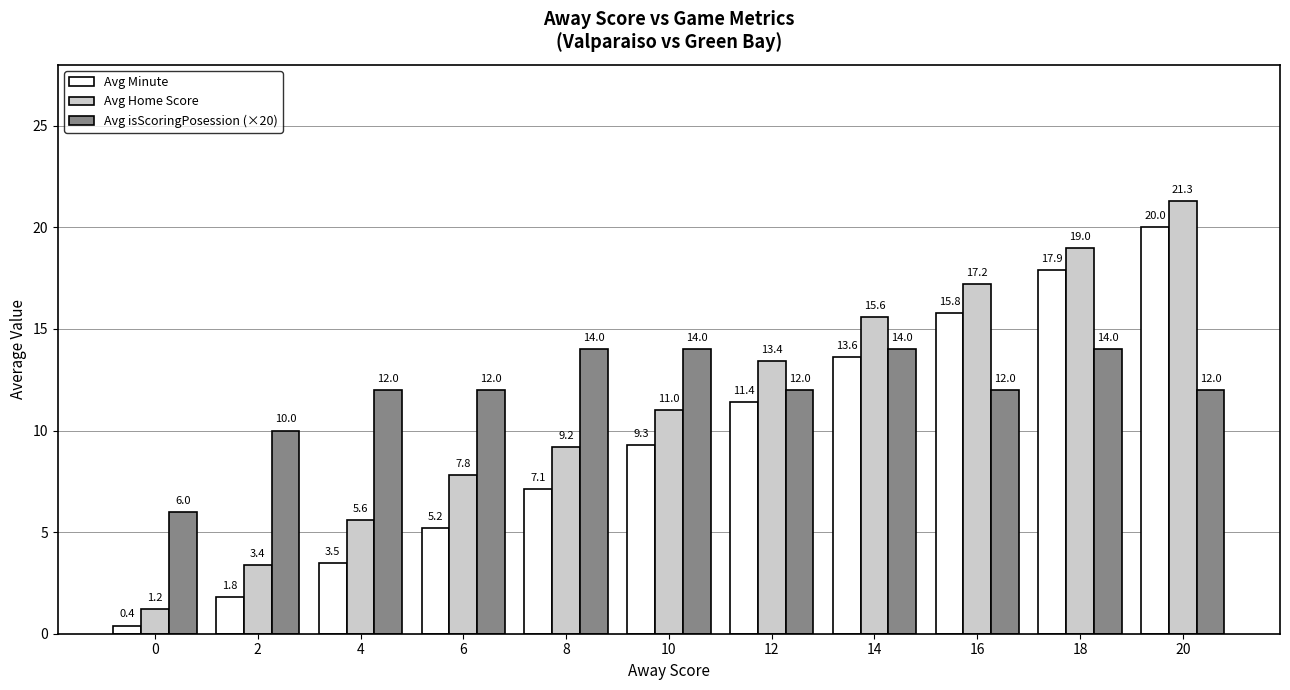

List the series in order of their peak value, lowest first.

Avg isScoringPosession (×20), Avg Minute, Avg Home Score